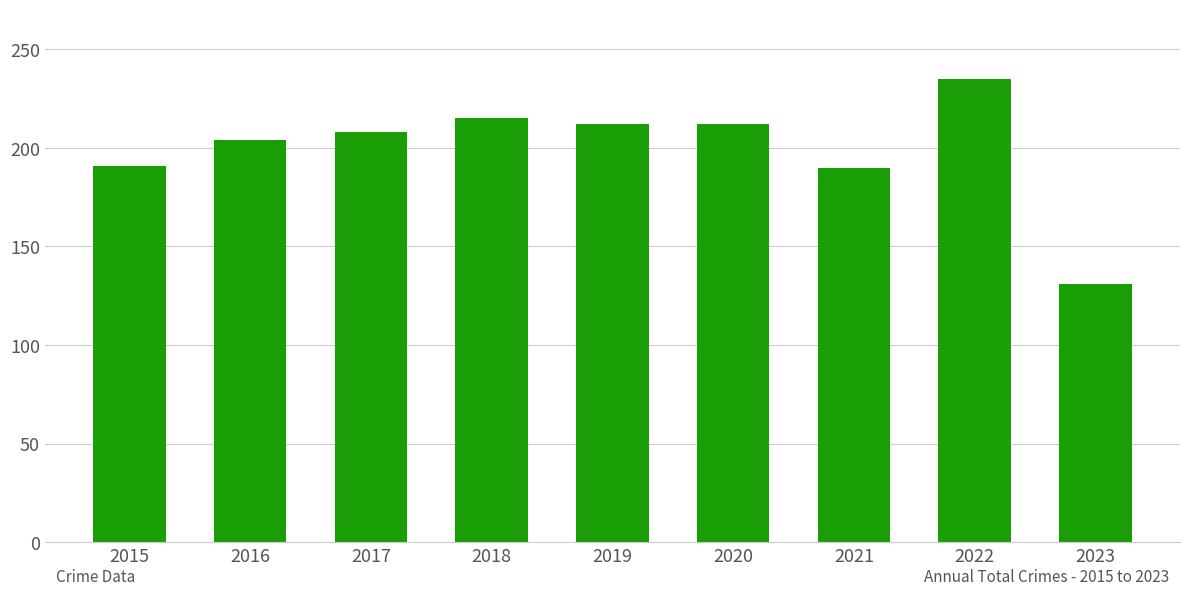

What is the sum of all values?

1798